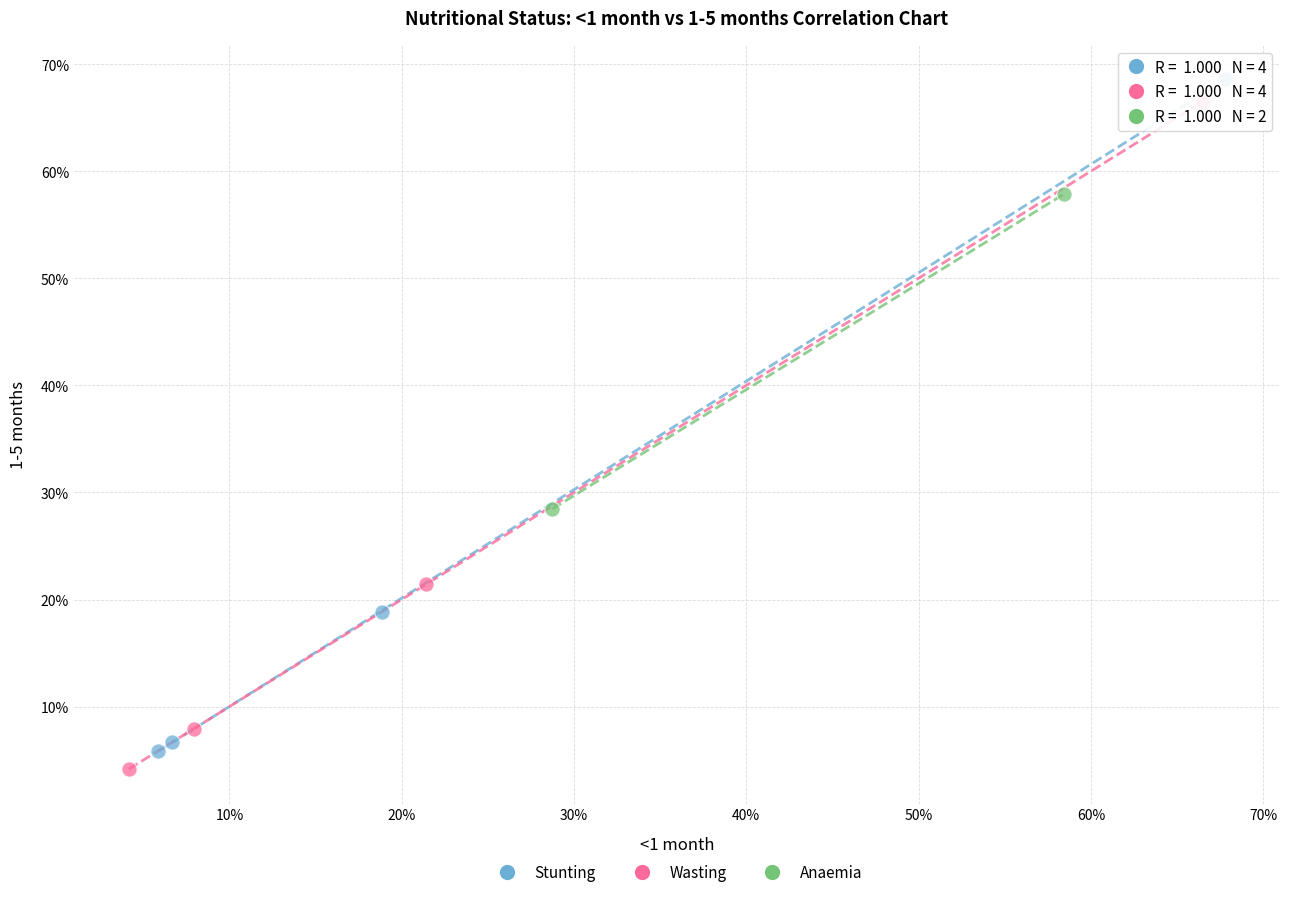

Which series contains the highest Y value?

Stunting